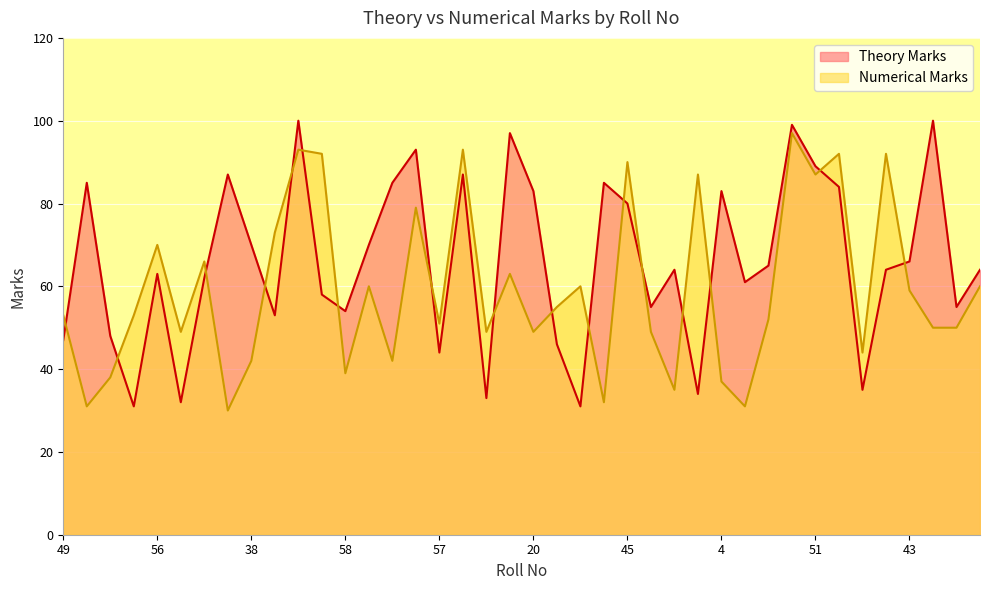

True or false: Numerical Marks and Theory Marks intersect in this chart.

True